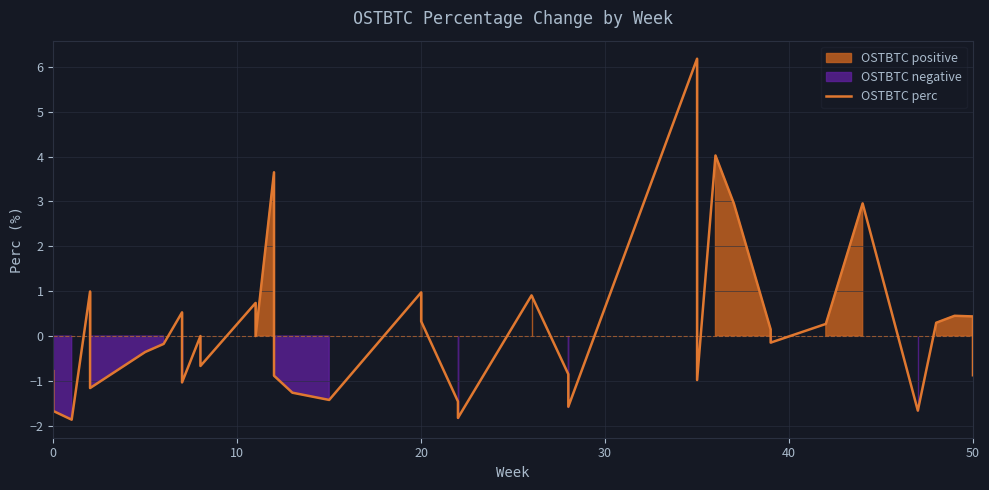

What is the minimum value shown in the chart?

-1.9